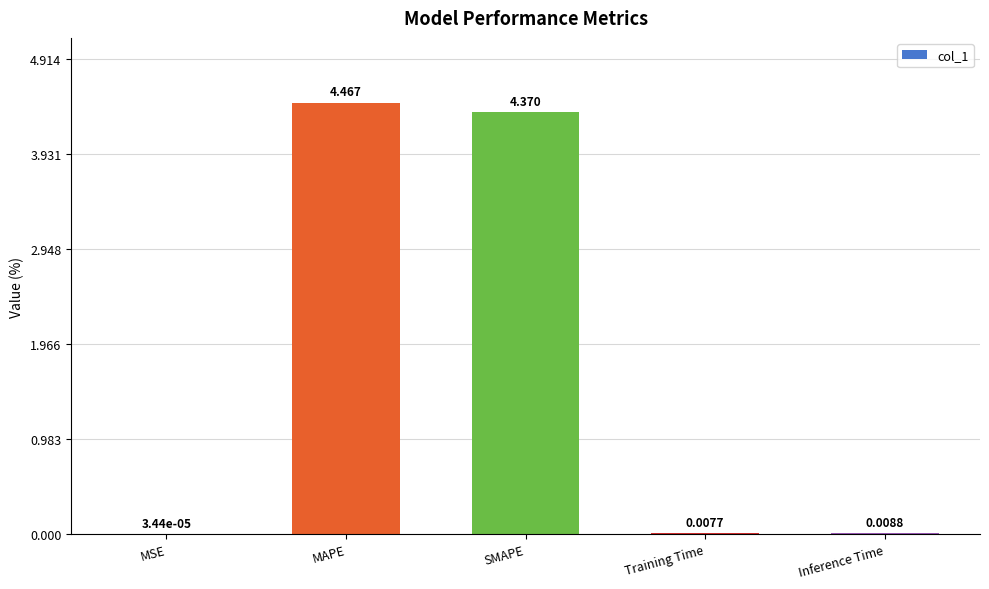

At which label is the value closest to 2?

Inference Time